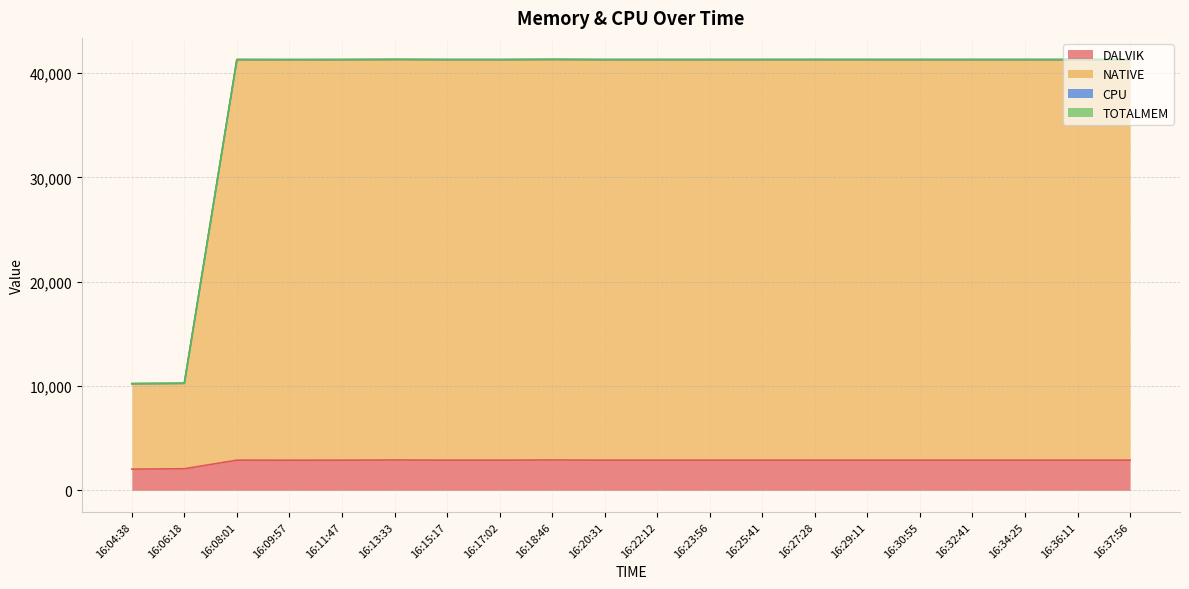

Which series has the largest total across all categories?

NATIVE